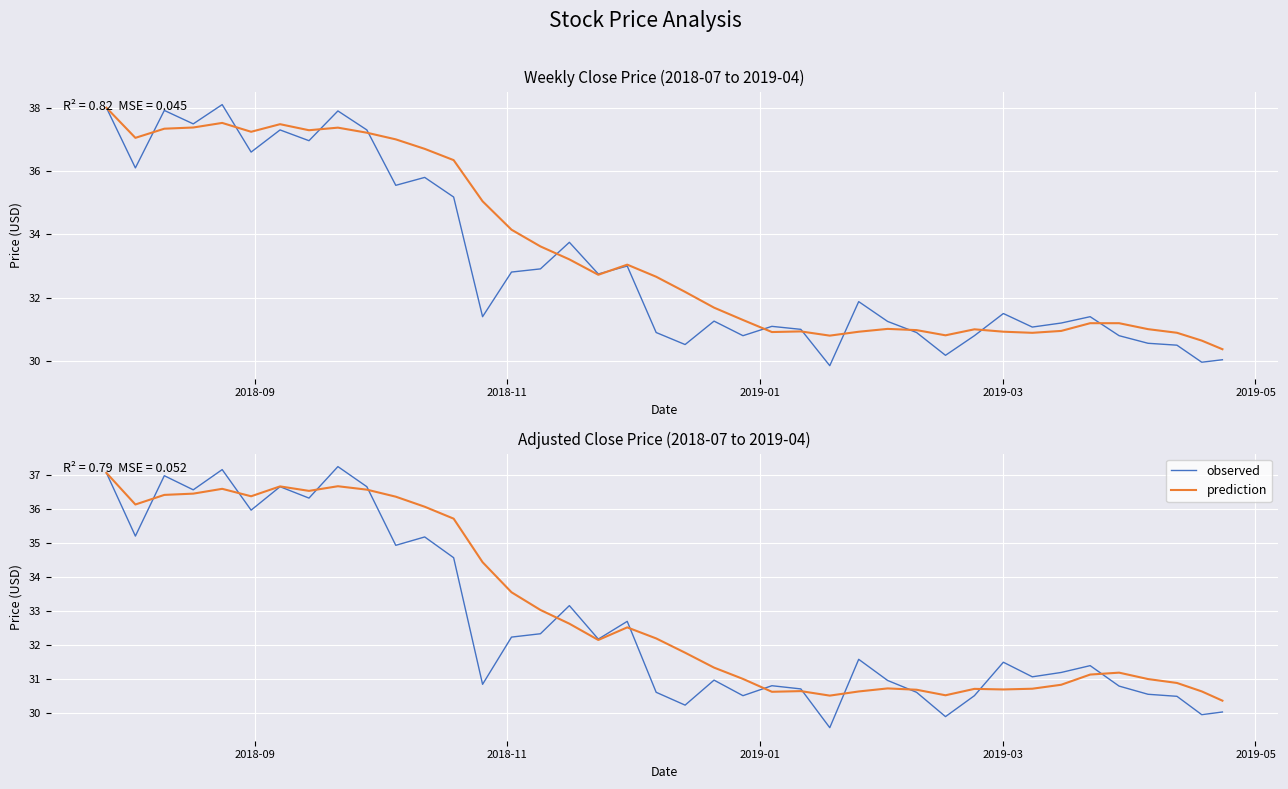

In prediction, how many points are lower than both neighbors (excluding endpoints)?

8